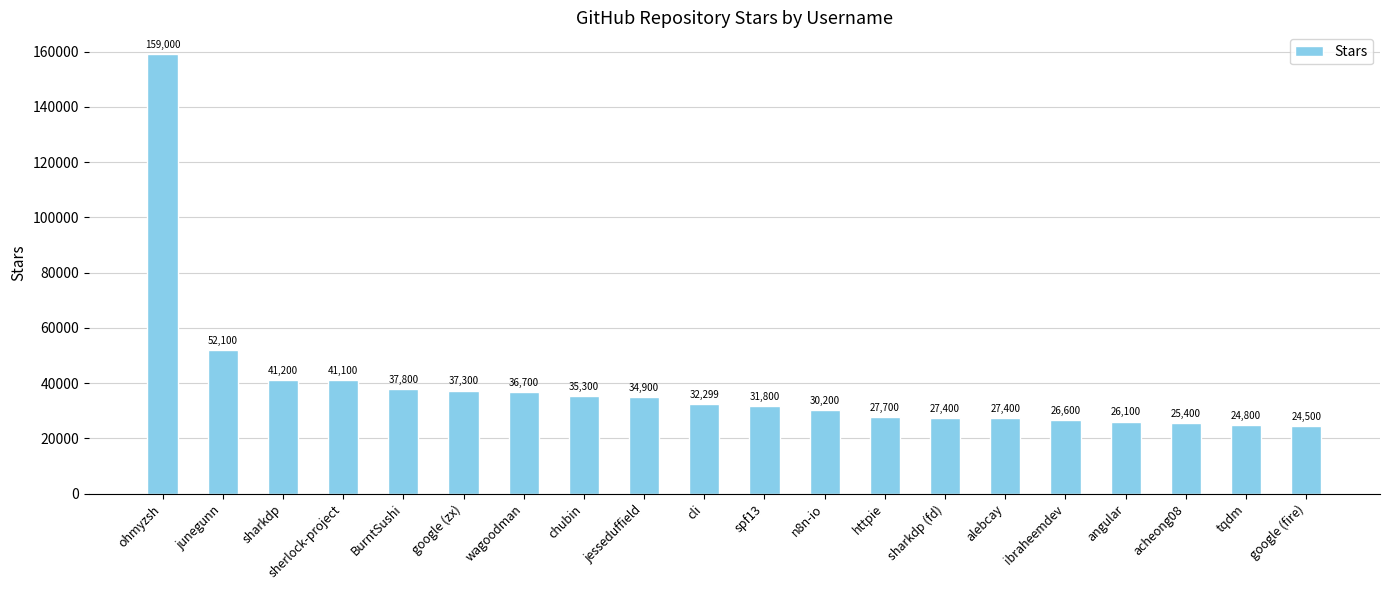

What is the sum of all values?

779599